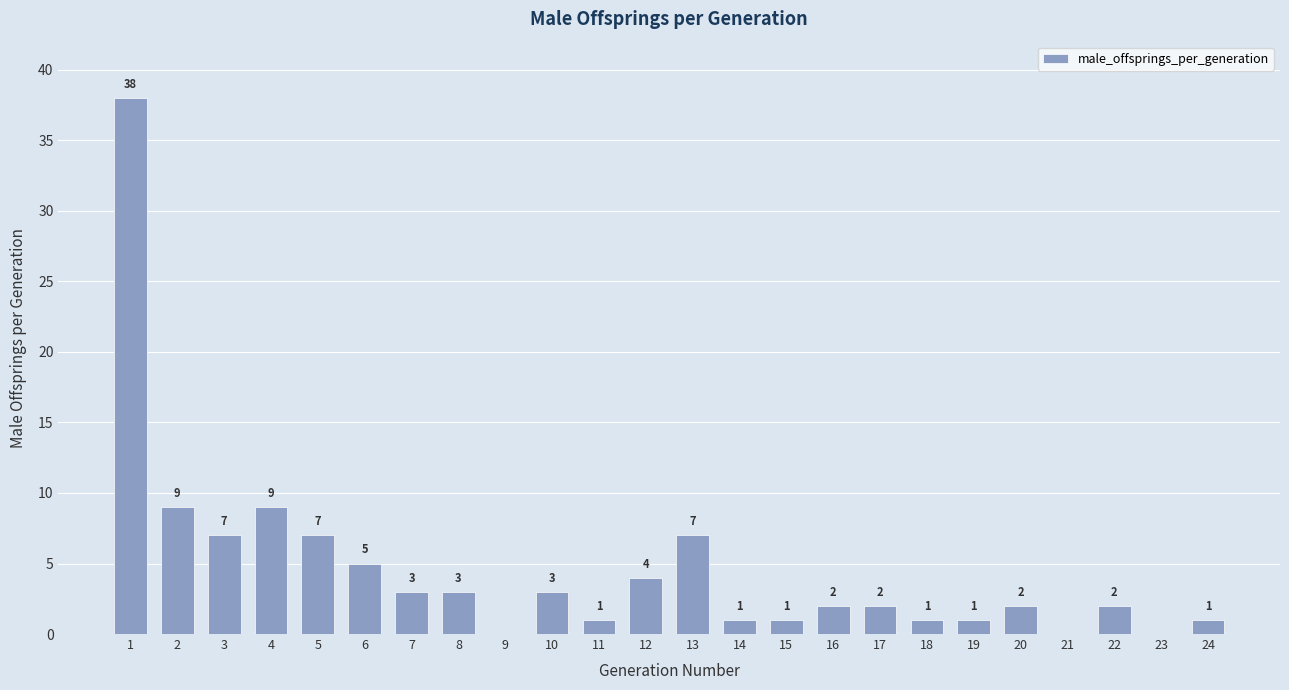

Are the bars horizontal?

No